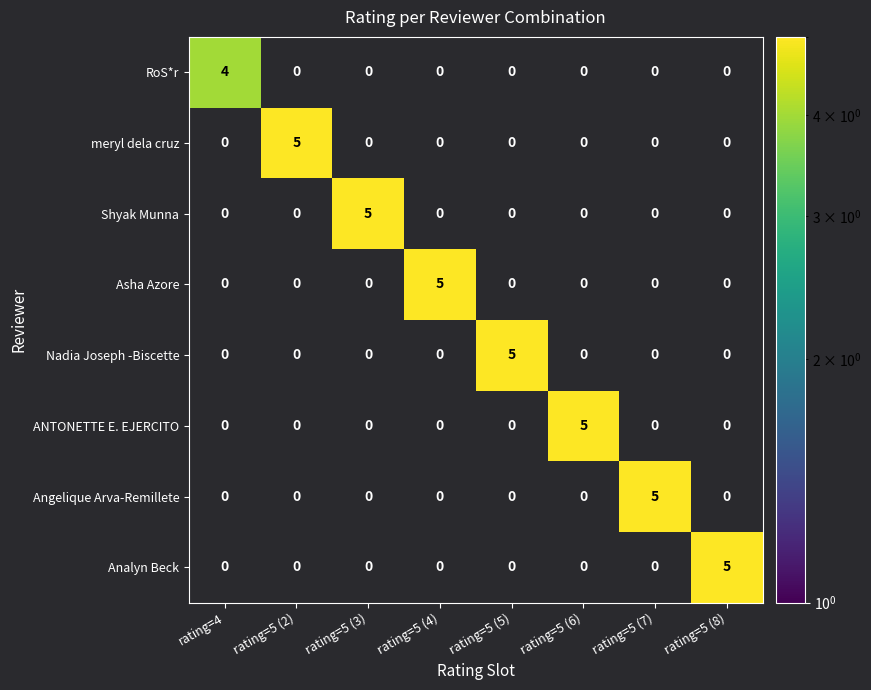

What is the sum of all Analyn Beck values?

5